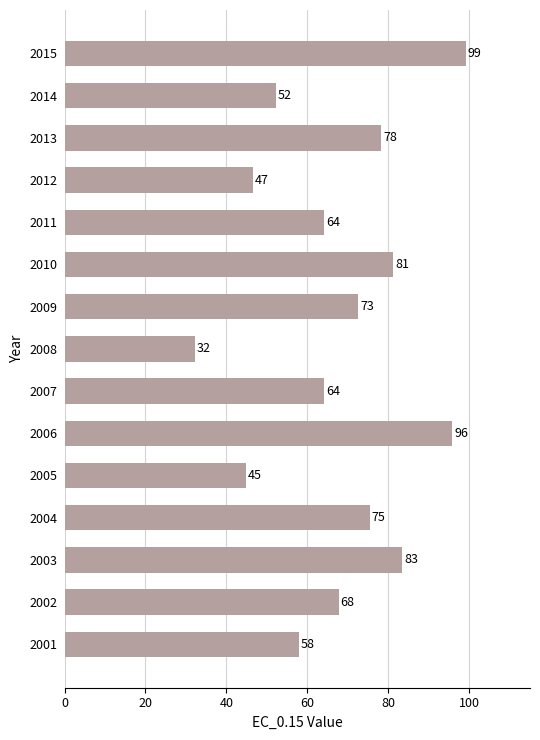

What is the ratio of the value at 2008 to the value at 2005?

0.7